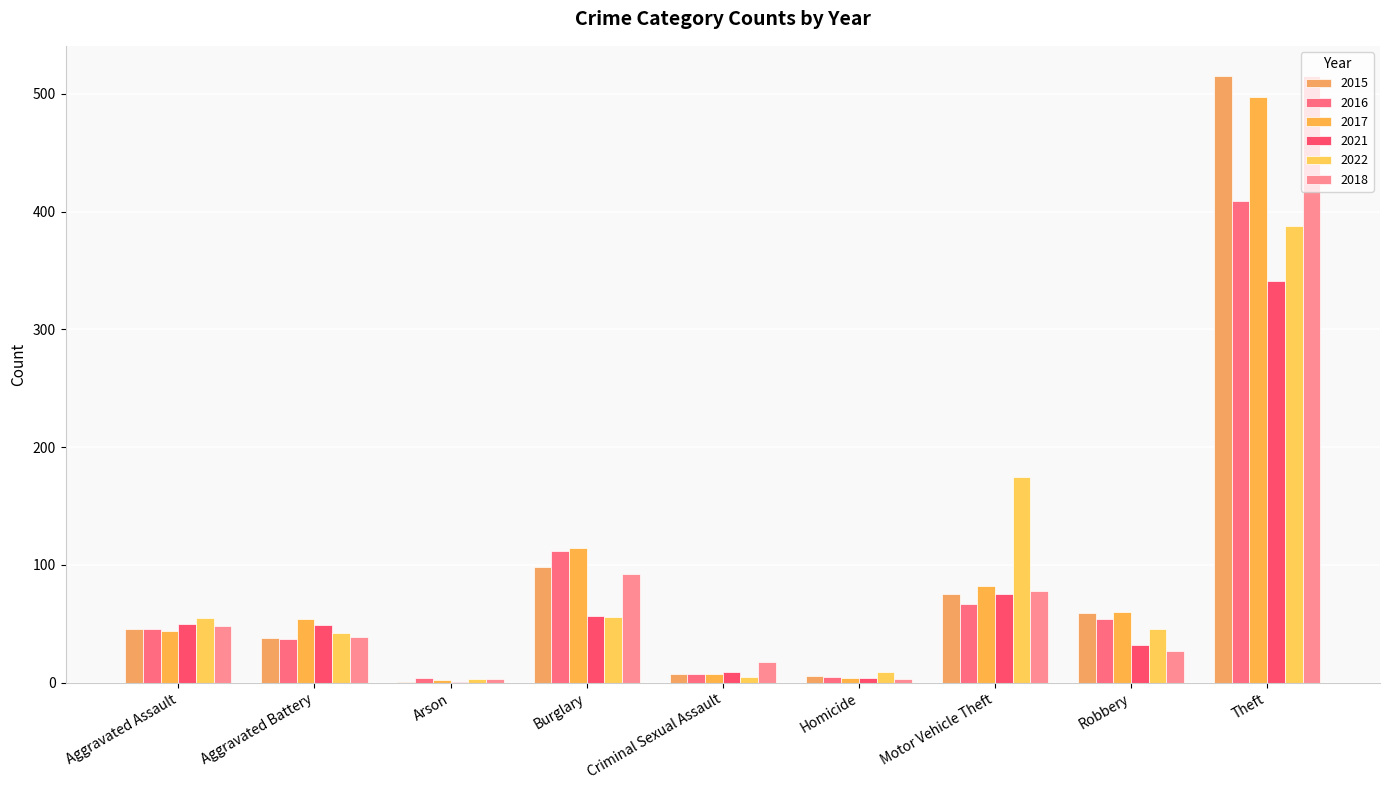

At which label does 2022 reach its minimum?

Arson